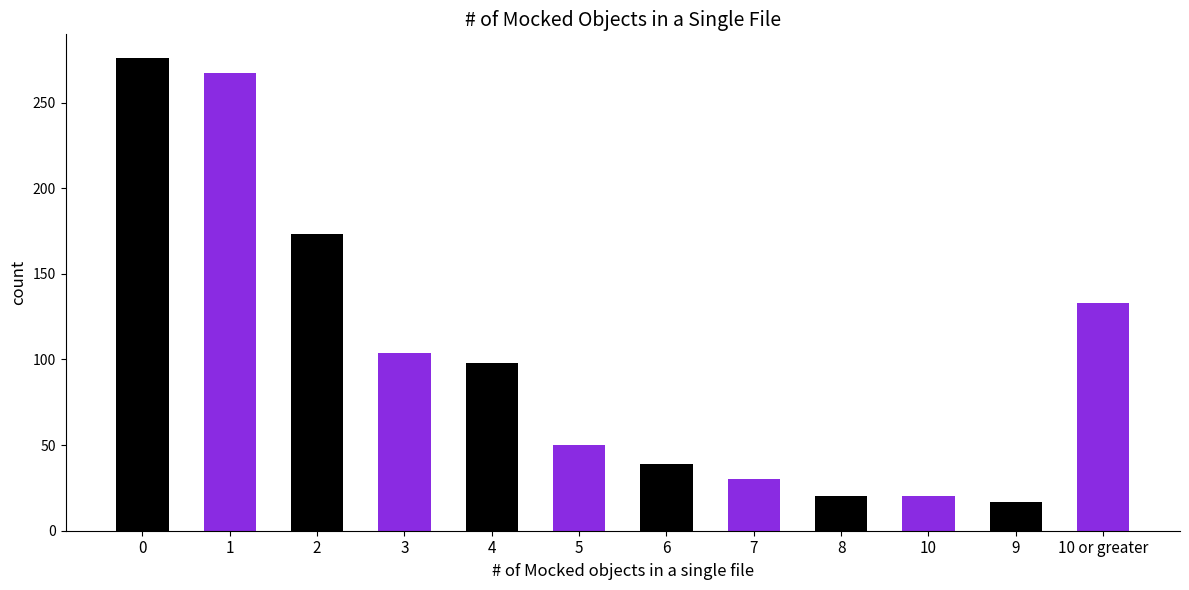

List the labels in order of value, smallest first.

9, 8, 10, 7, 6, 5, 4, 3, 10 or greater, 2, 1, 0